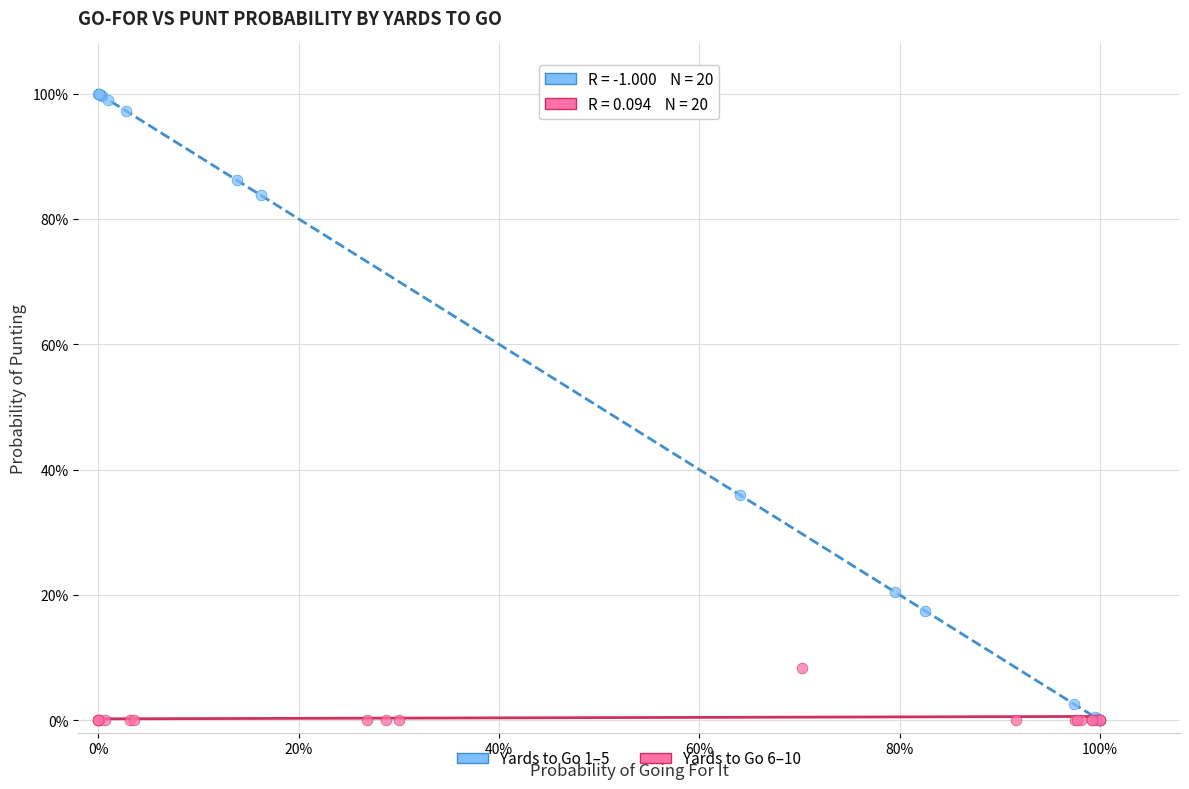

Which series reaches the maximum Y coordinate?

Yards to Go 1–5